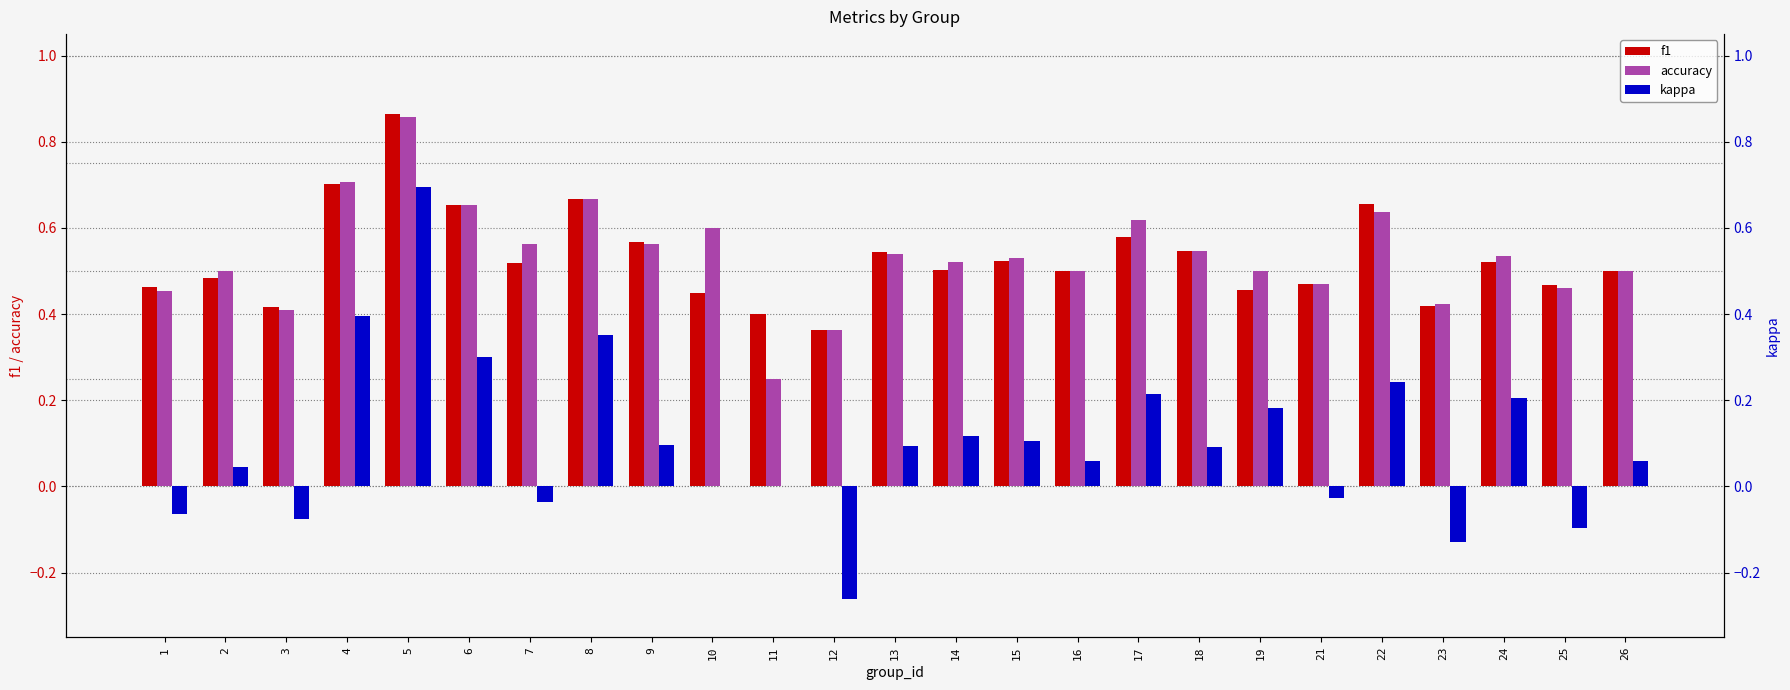

Which series has the largest range (max minus min)?

kappa